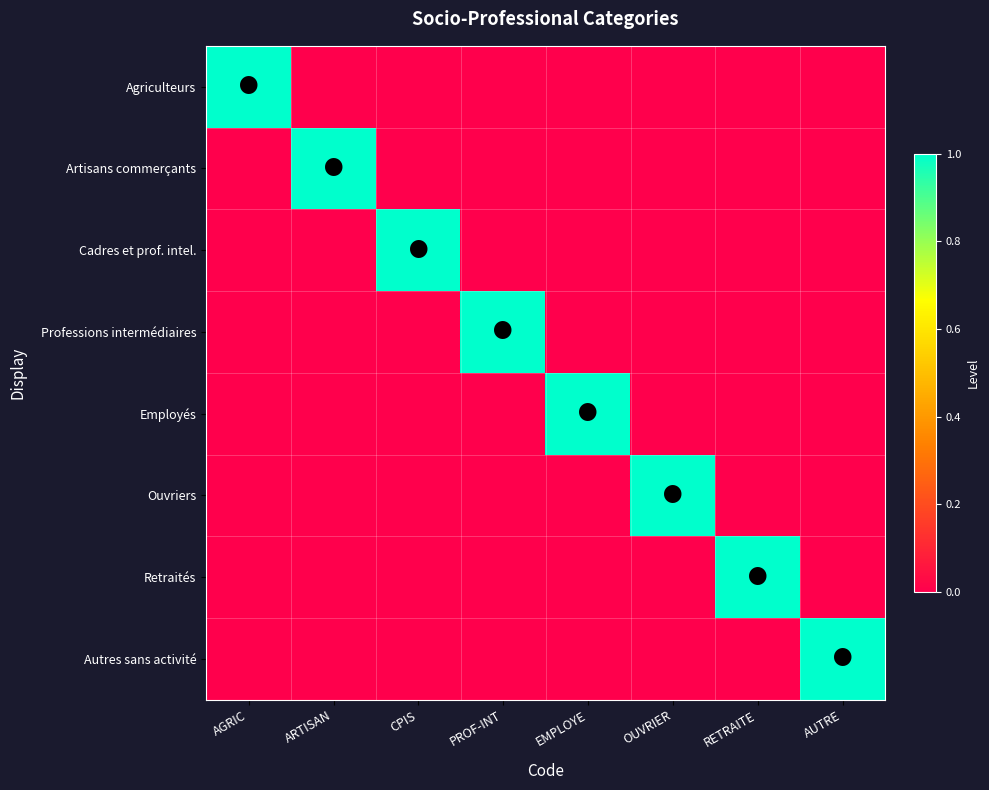

At how many categories does at least one series exceed 0?

8